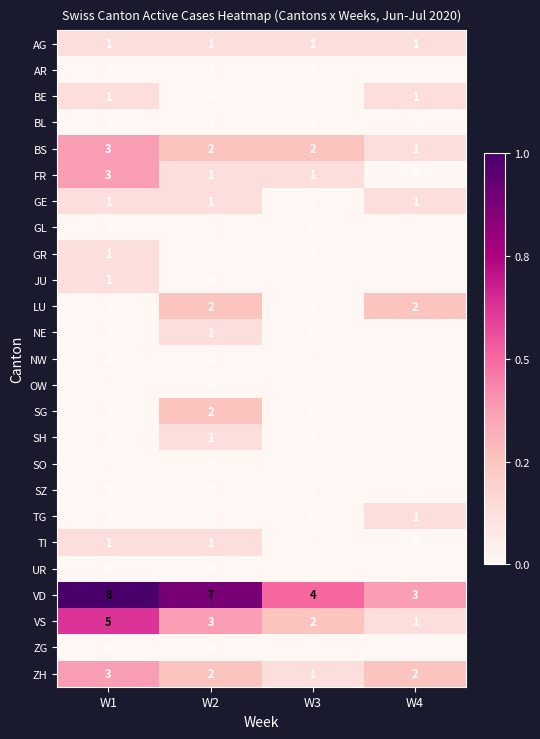

What is the spread (max minus min) of values at W1?

8